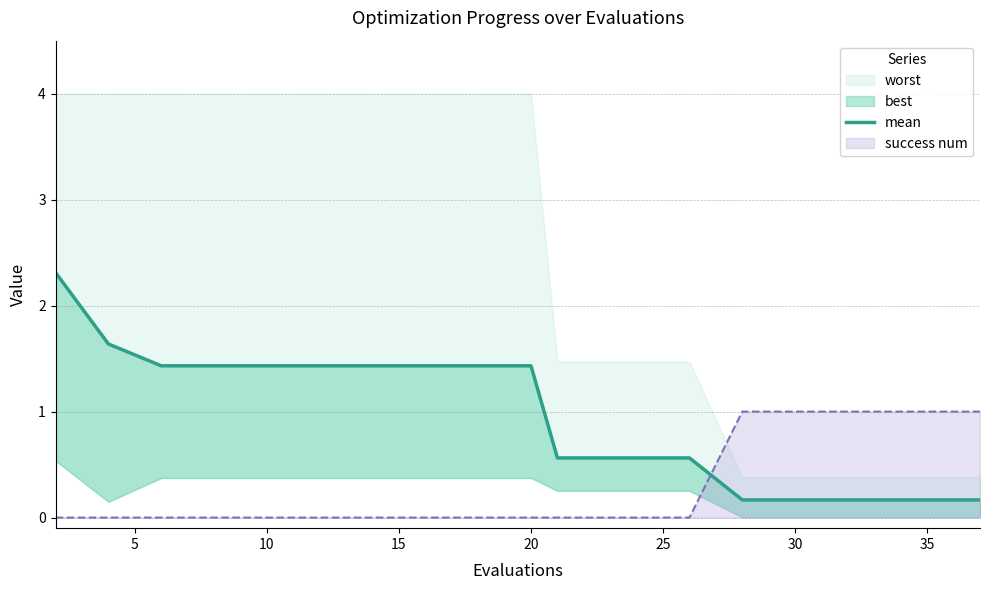

Reading right to left, what are all the values shown in this chart?

0.2	0.2	0.2	0.2	0.2	0.2	0.6	0.6	0.6	0.6	1.4	1.4	1.4	1.4	1.4	1.4	1.4	1.4	1.6	2.3